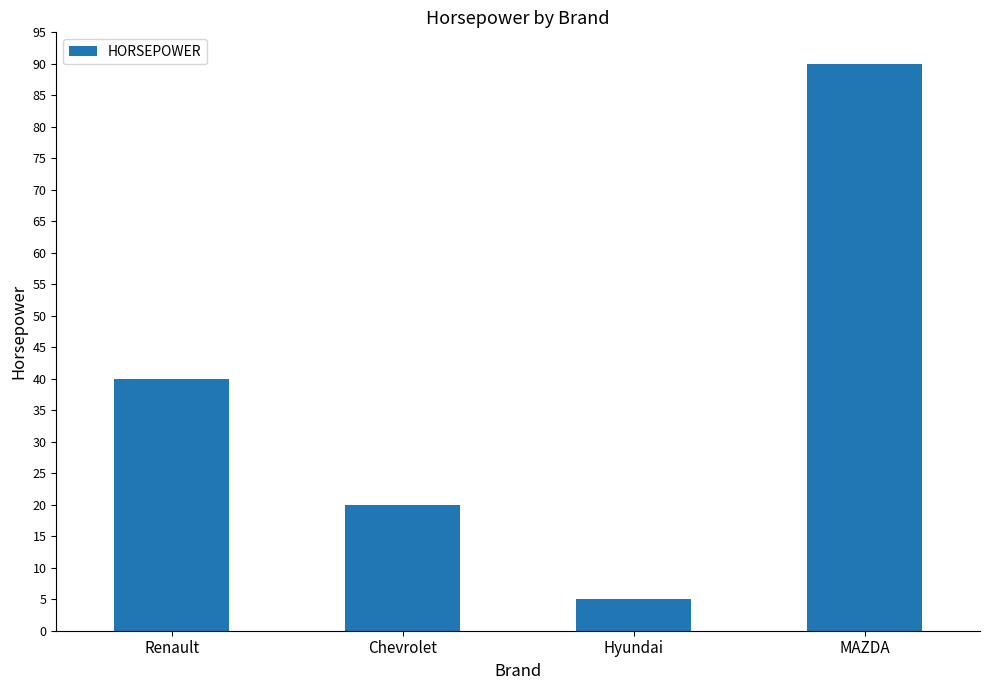

Read the value at Hyundai.

5